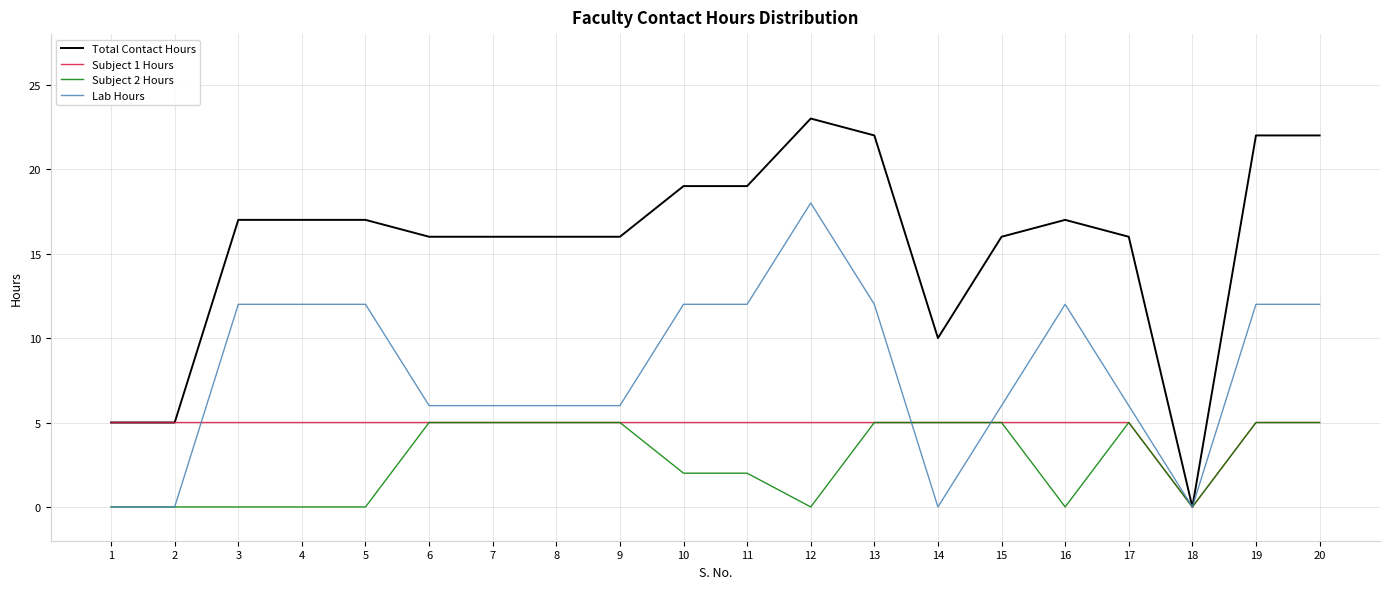

What is the total value across all series at 14?

20